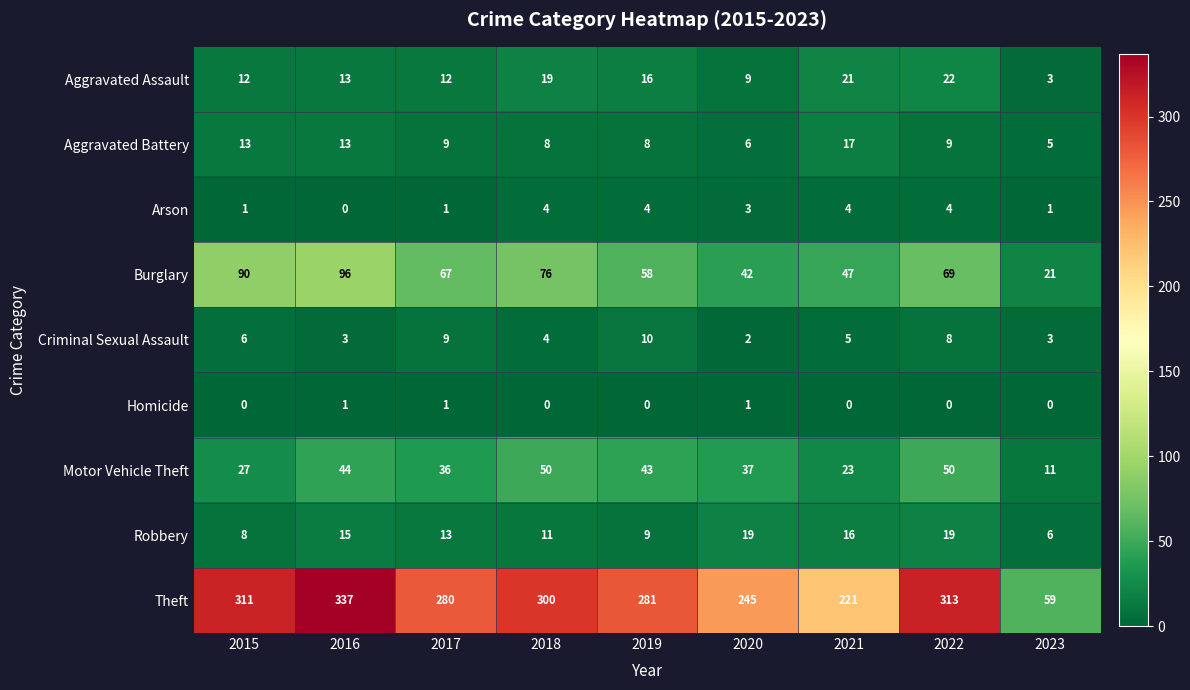

What is the maximum value shown in the chart?

337